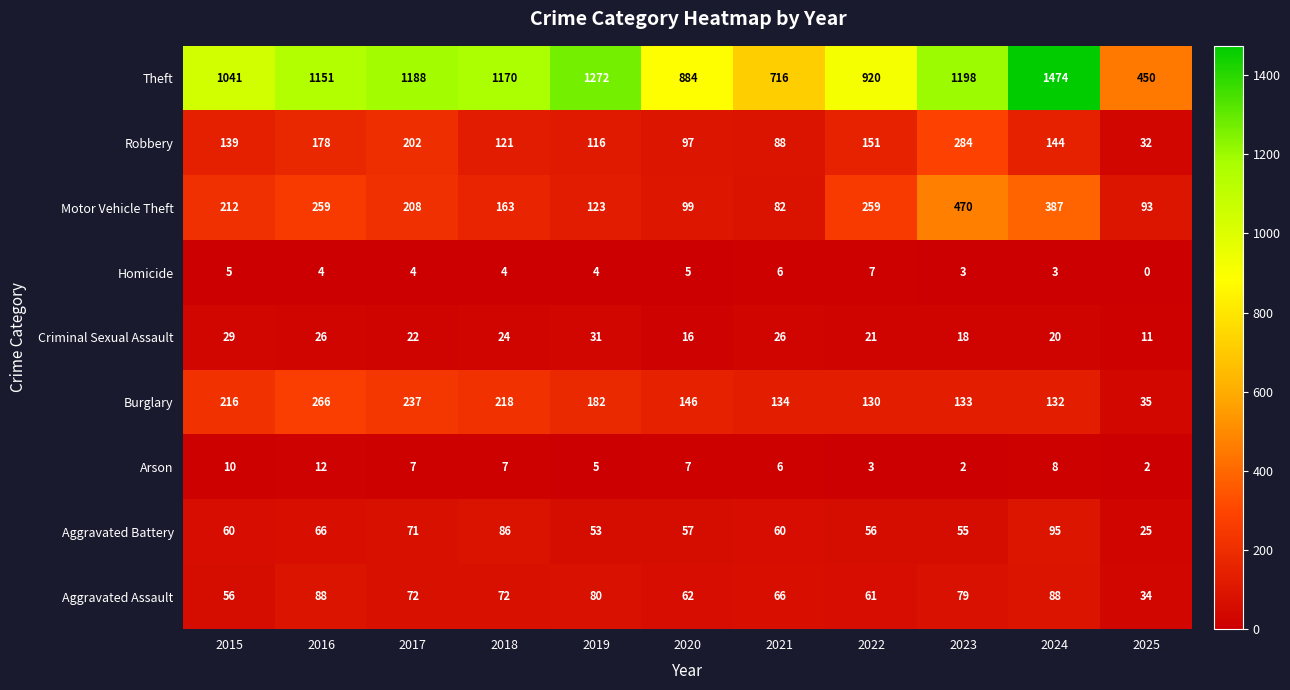

What is the total value across all series at 2022?

1608